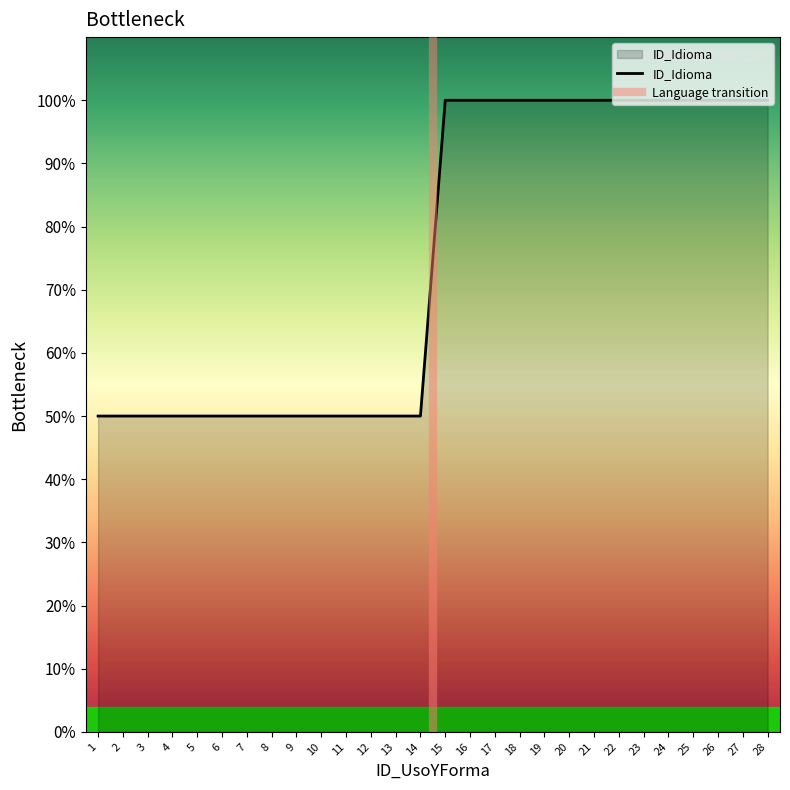

The value at 9 is 2. True or false?

False